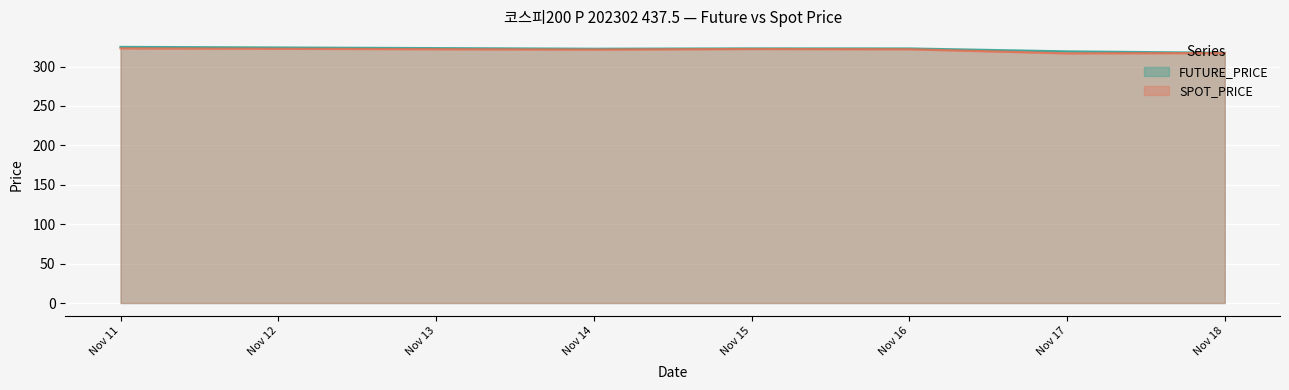

What is the minimum value shown in the chart?

316.8